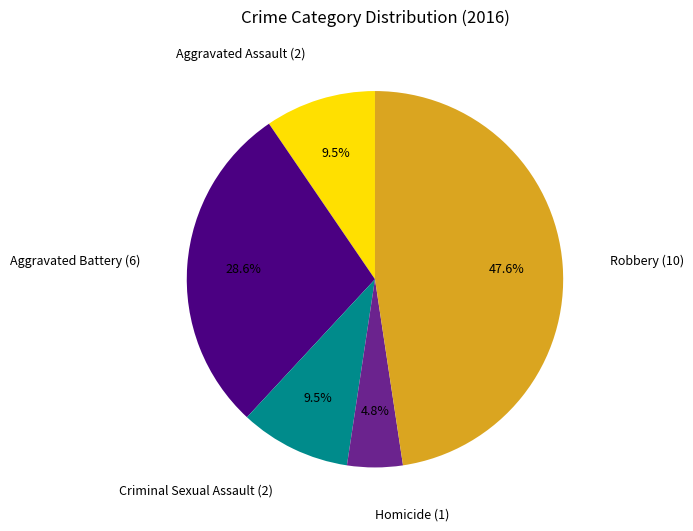

How many slices are in this pie chart?

5